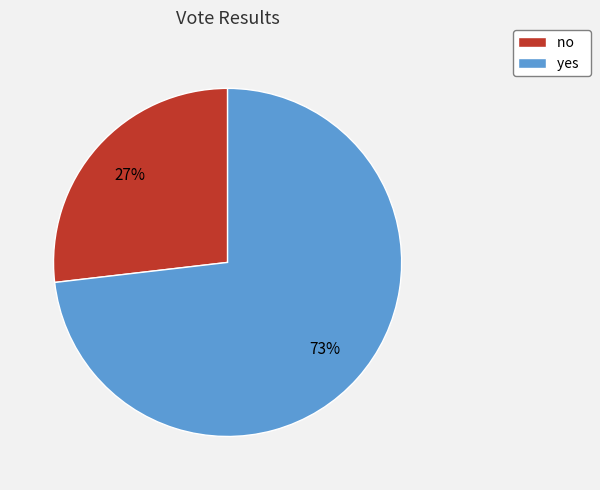

What is the majority slice?

yes